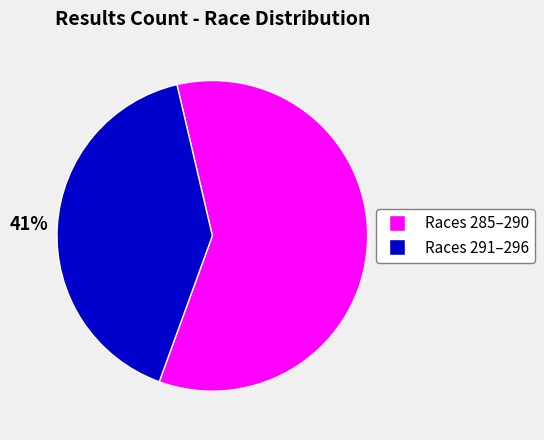

To the nearest percent, what is the difference between the largest and smallest slice percentages?

18%